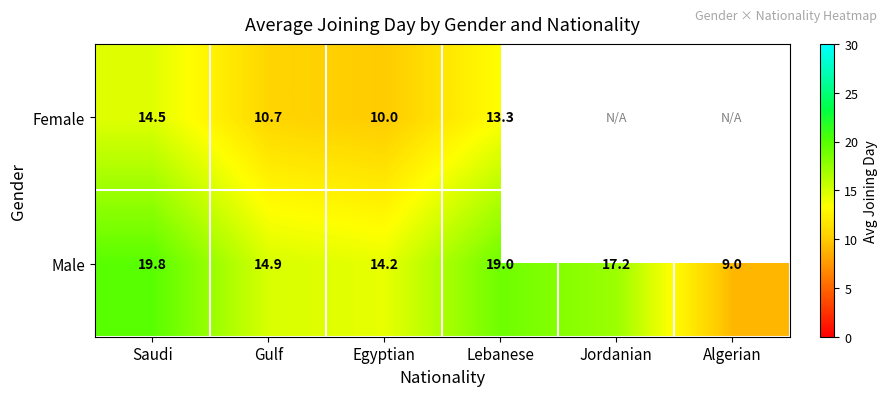

Which has a higher value, Algerian or Jordanian?

Jordanian